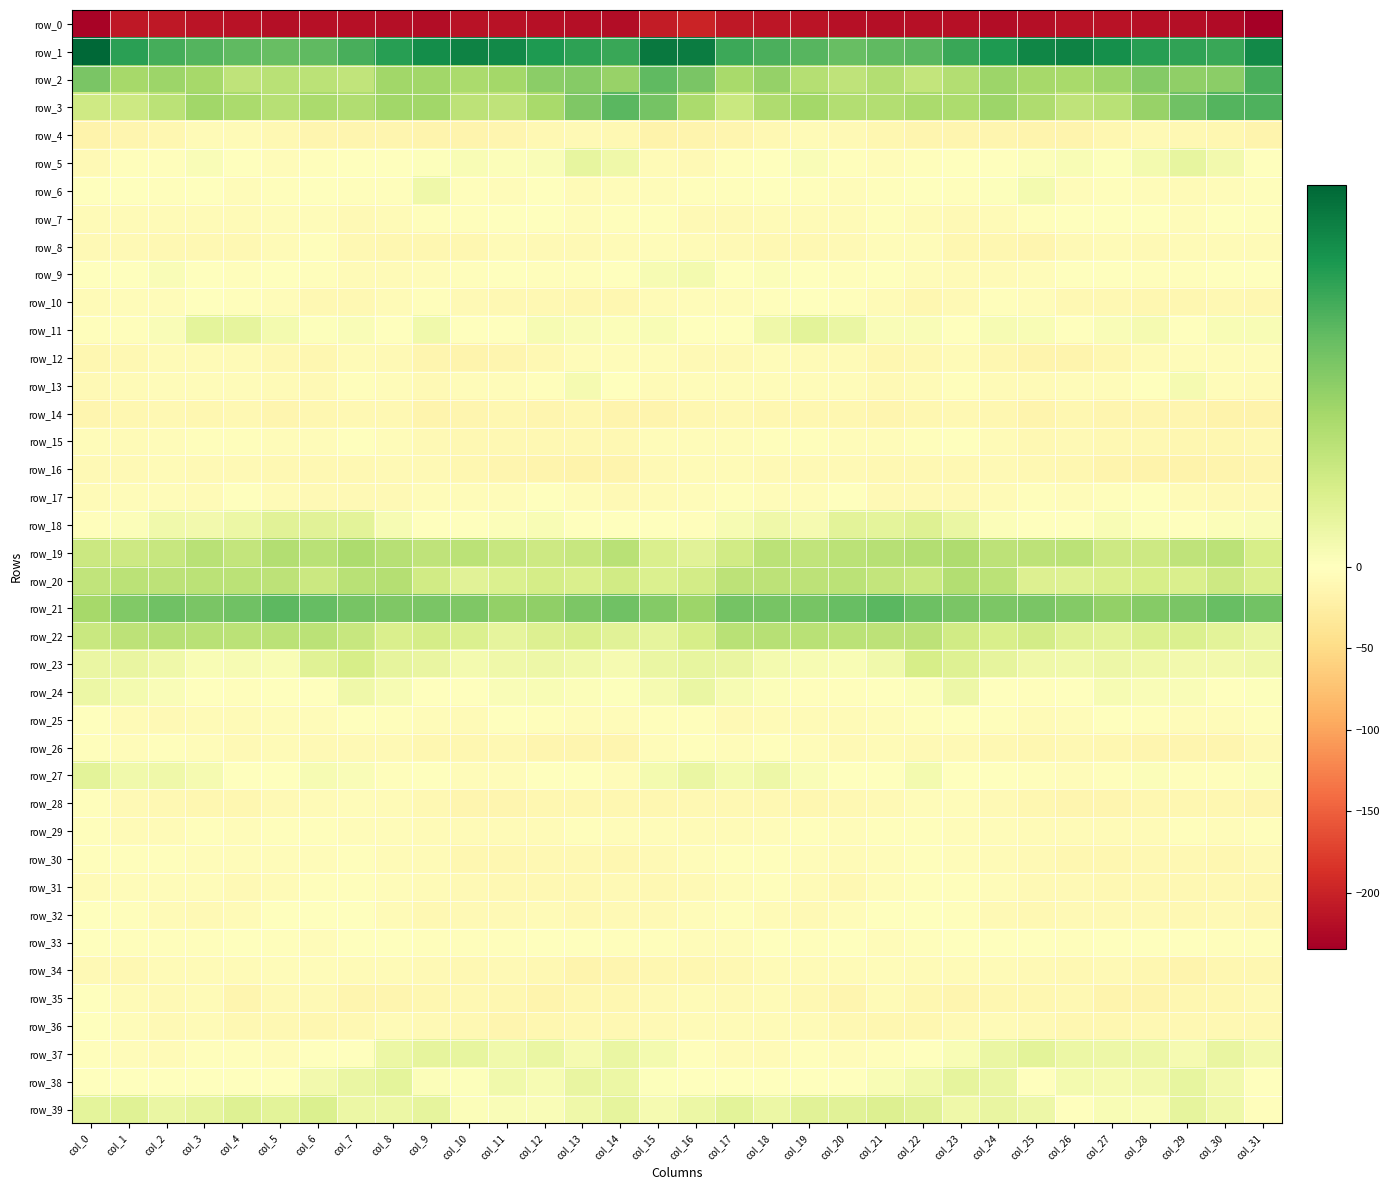

What is the average value of the row_8 series?

-8.3